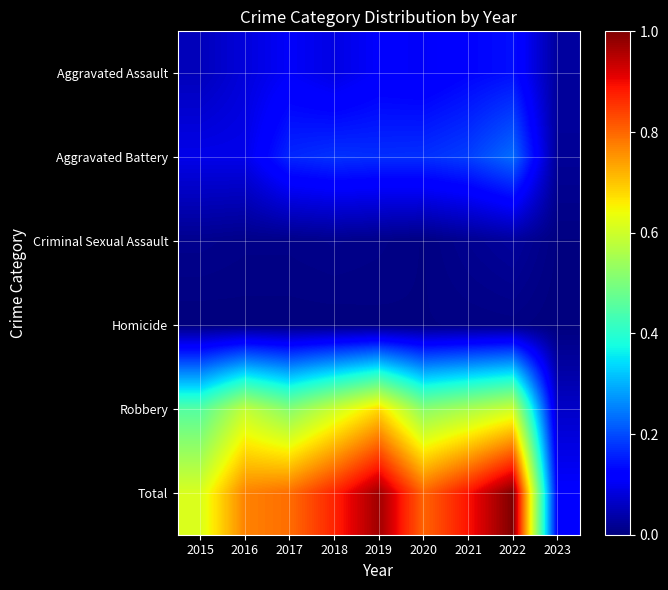

How many categories are shown in the chart?

9